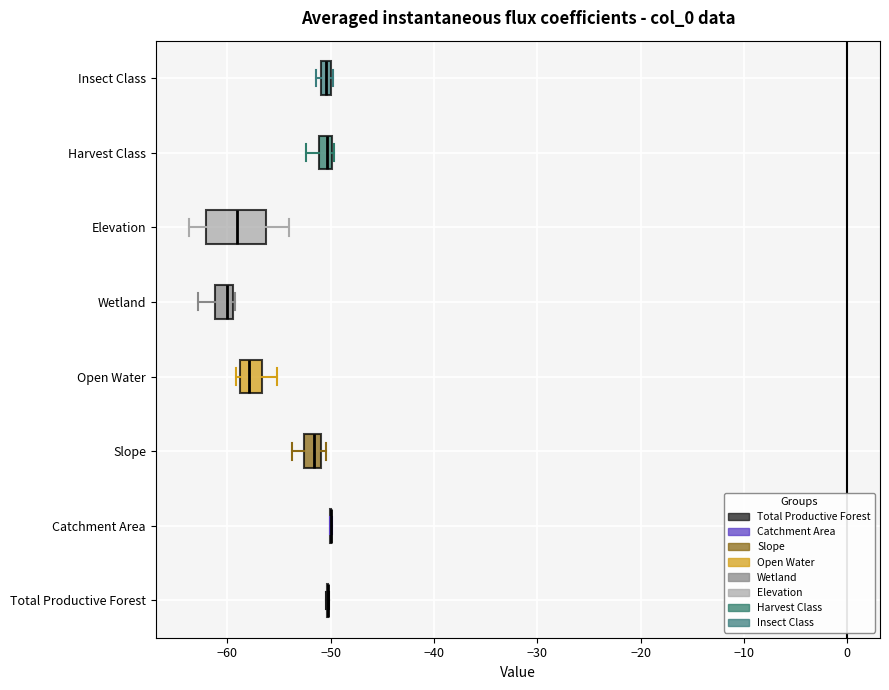

Where is the right edge of the box for Open Water on the x-axis? The values are not printed on the chart, so give them approximately, as read against the axis.

-57